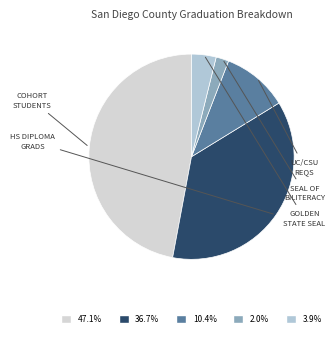

Is there a majority slice in this chart?

No